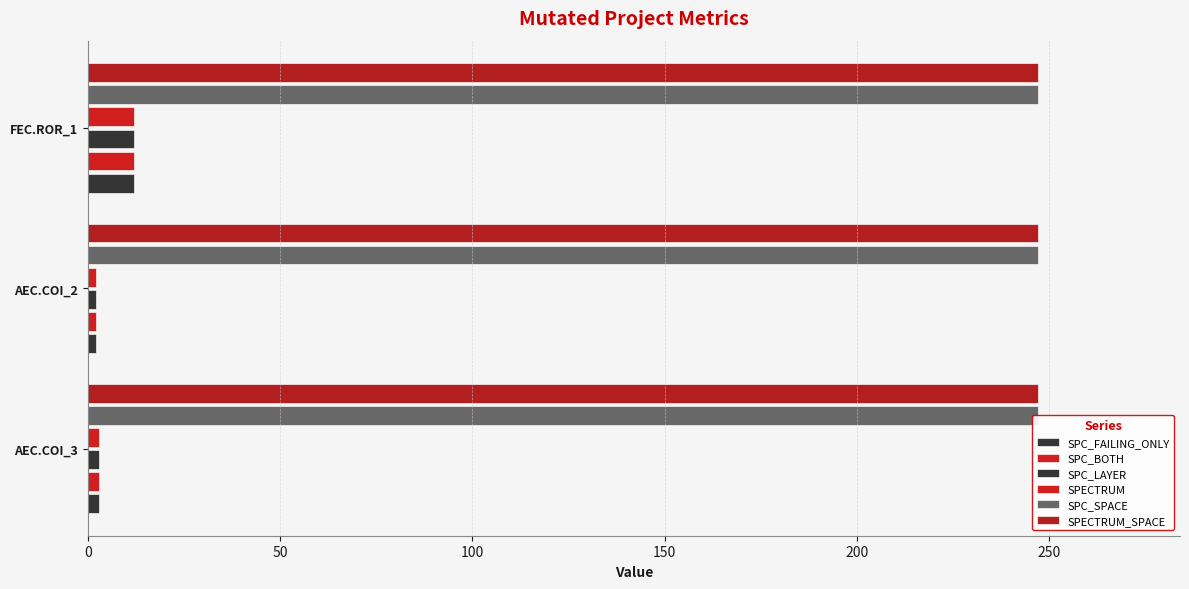

Between 50 and 100, which series saw the biggest shift?

SPC_FAILING_ONLY